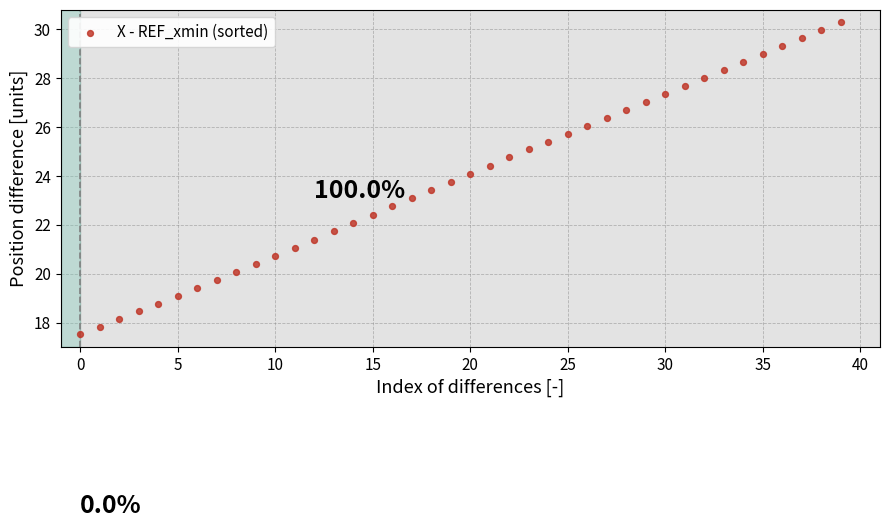

Count the number of points in this scatter plot.

40